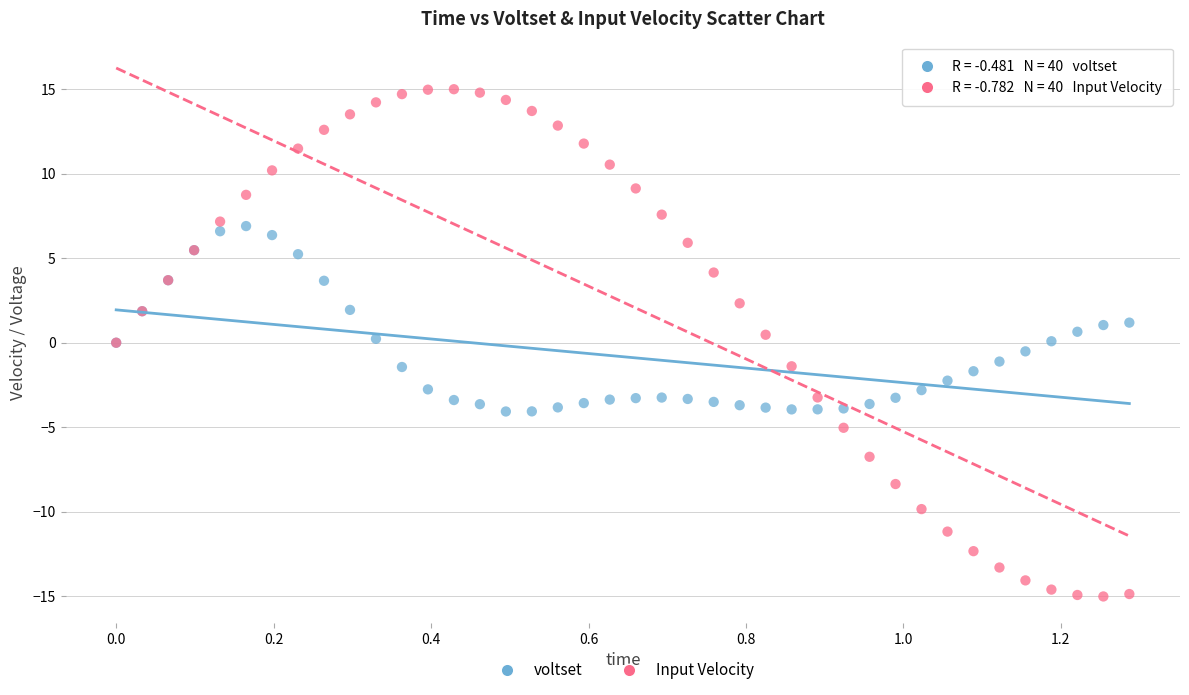

Which series reaches the maximum Y coordinate?

Input Velocity